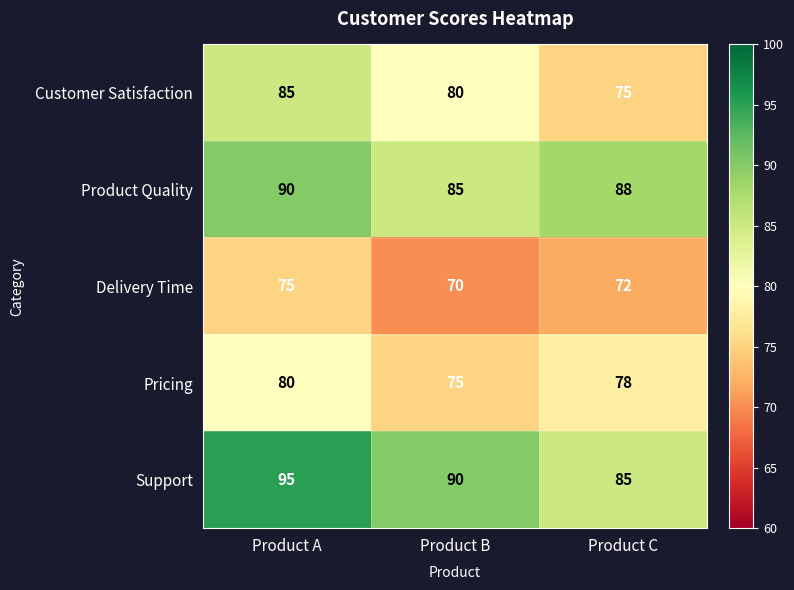

What is the spread (max minus min) of values at Product C?

16